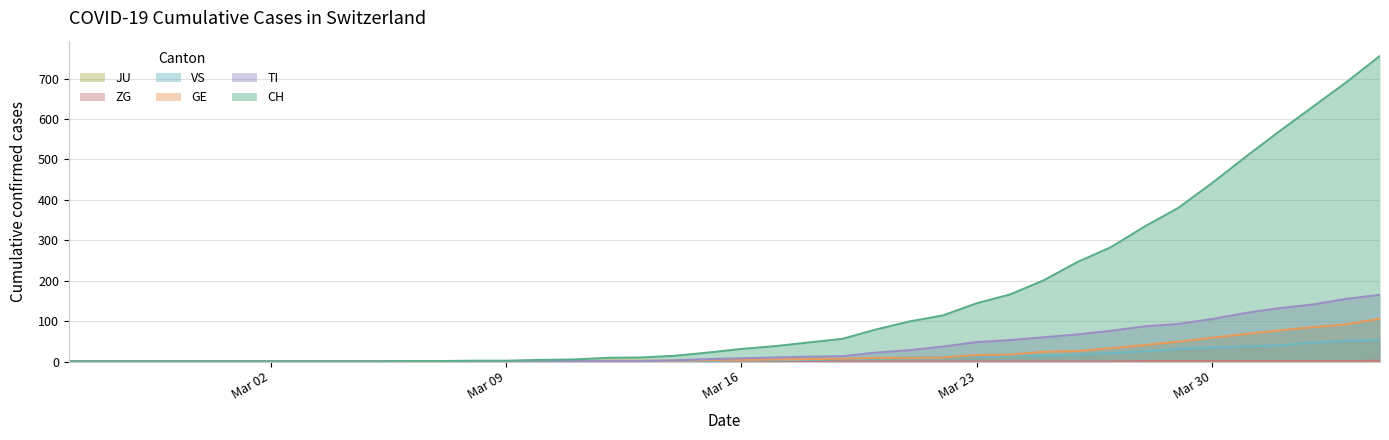

The VS series shows -23 at 2020-02-26. True or false?

False